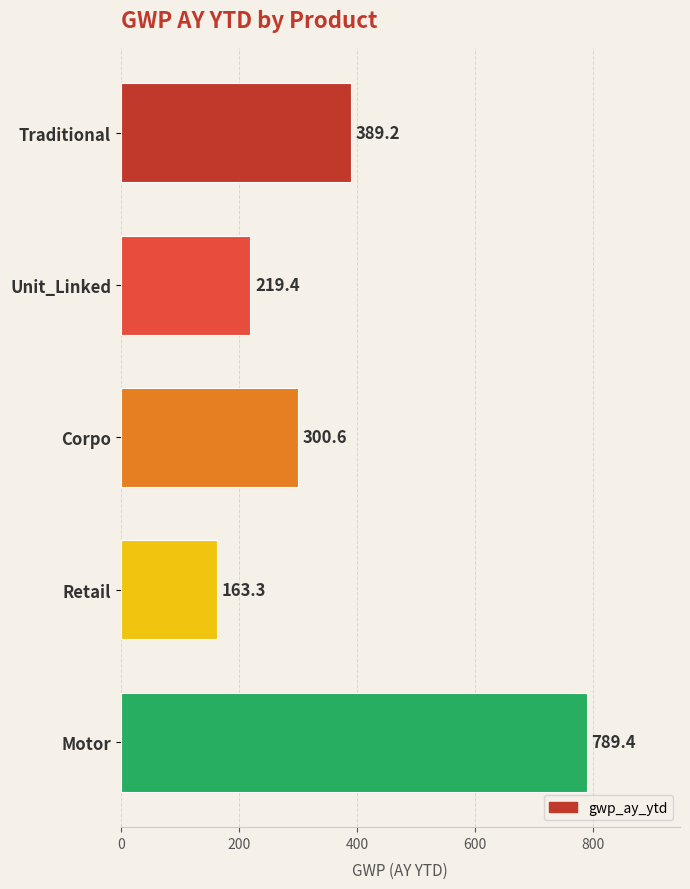

Reading top to bottom, extract all data points from this chart.

389.2	219.4	300.6	163.3	789.4